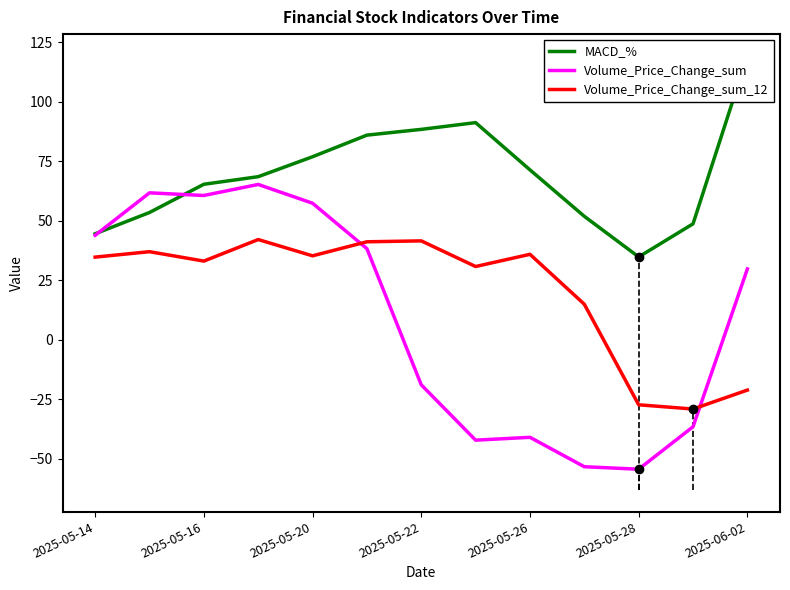

What is the spread (max minus min) of values at 9?

105.2